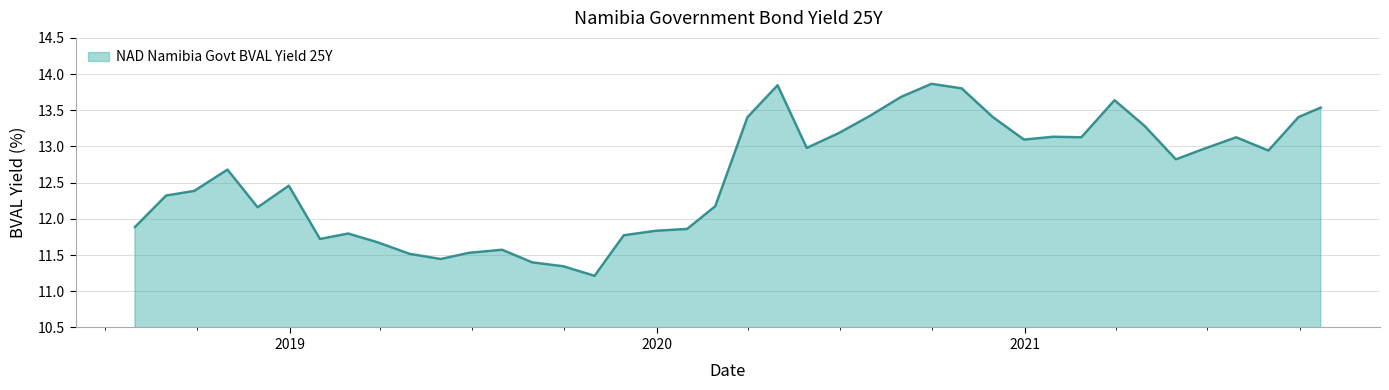

How many values are below 12?

14